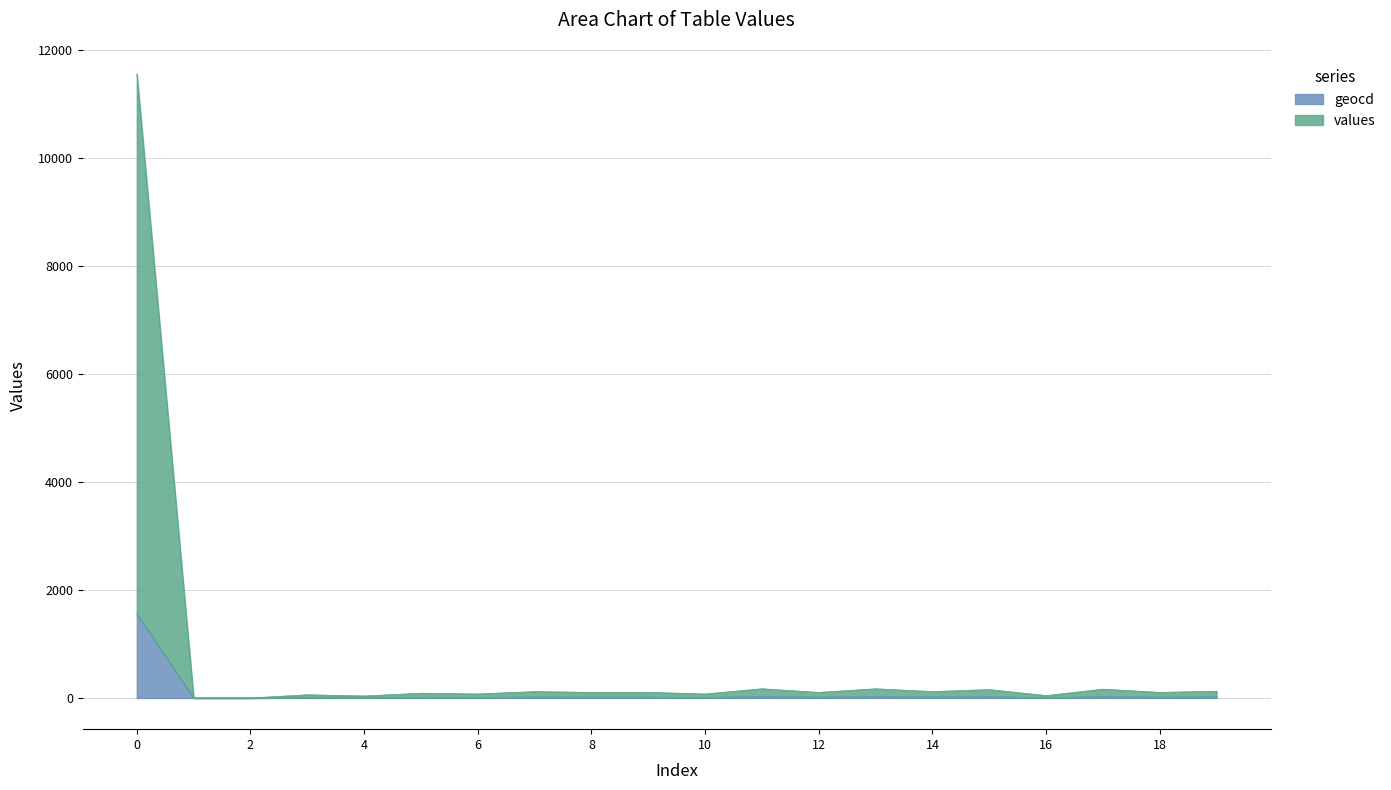

Which series has the largest total across all categories?

values